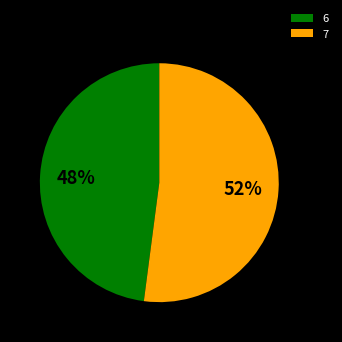

How many segments does this pie chart have?

2